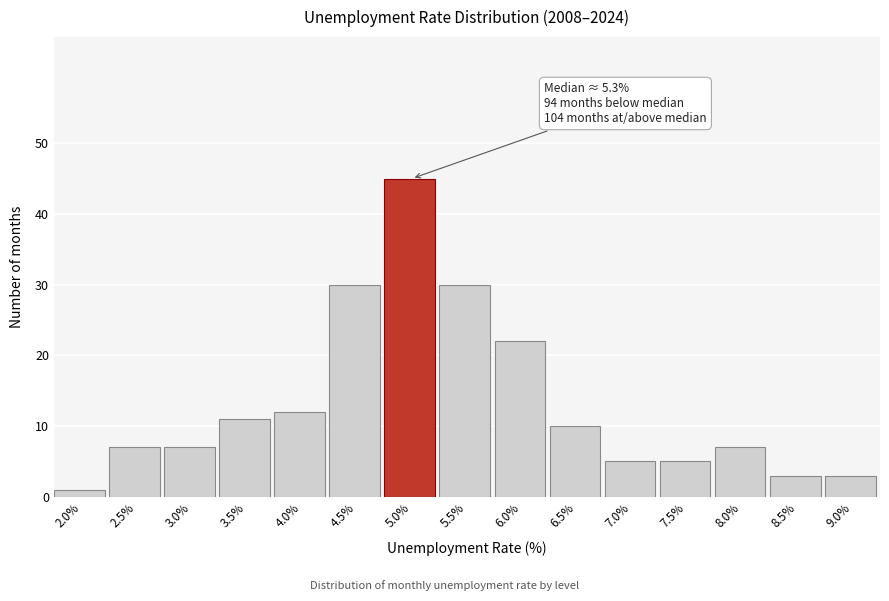

Reading right to left, extract all data points from this chart.

9.0%=3	8.5%=3	8.0%=7	7.5%=5	7.0%=5	6.5%=10	6.0%=22	5.5%=30	5.0%=45	4.5%=30	4.0%=12	3.5%=11	3.0%=7	2.5%=7	2.0%=1